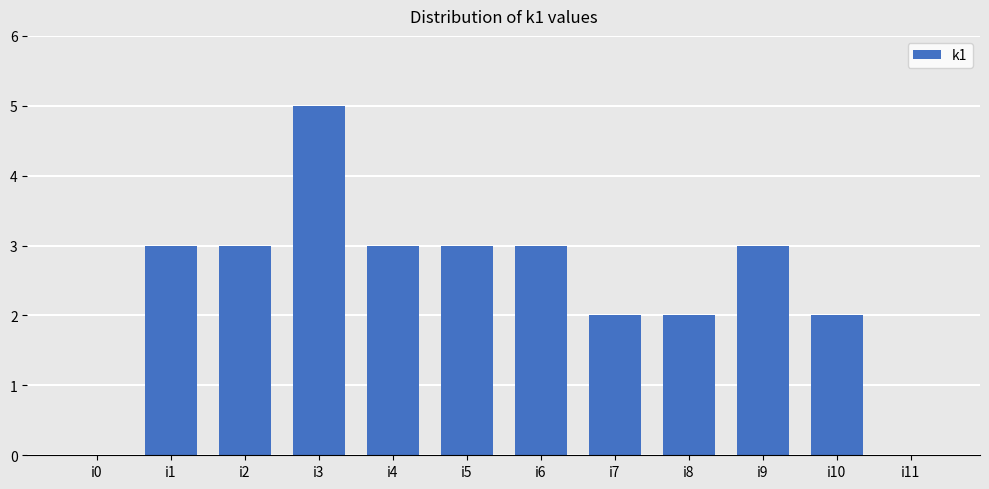

Is it true that the value at i3 is 8?

False